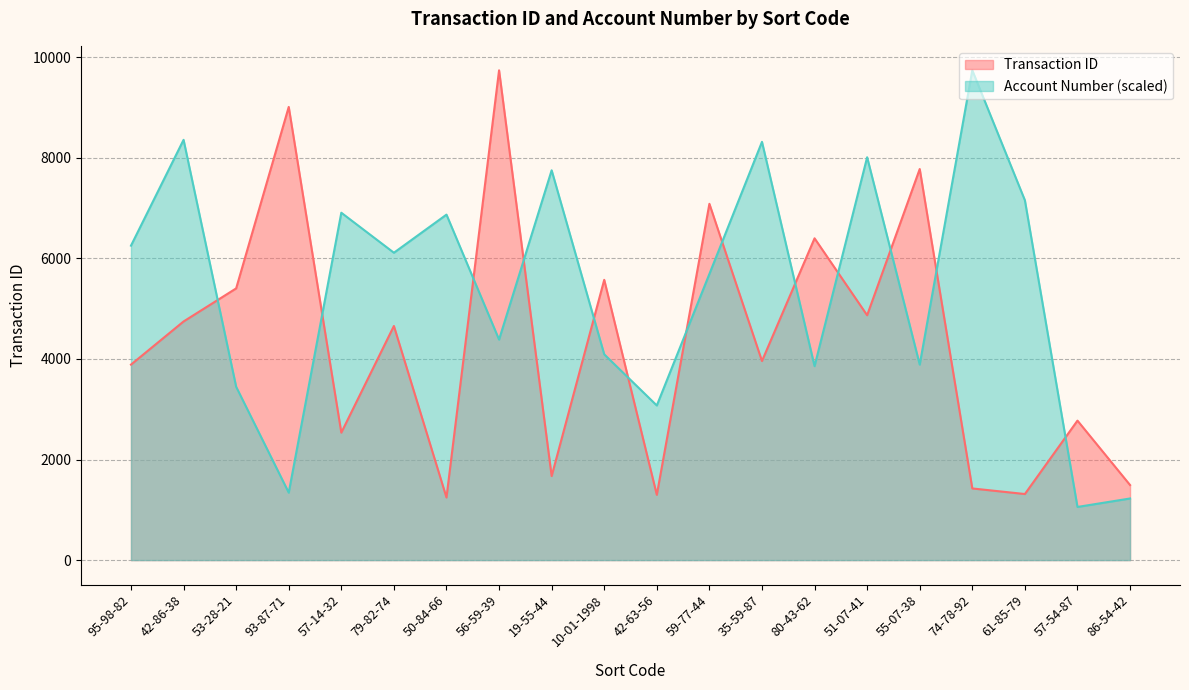

Reading right to left, transcribe all the data shown in this chart.

Transaction ID: 1493.0	2774.0	1314.0	1425.0	7778.0	4870.0	6400.0	3959.0	7086.0	1298.0	5574.0	1671.0	9741.0	1245.0	4656.0	2535.0	9013.0	5404.0	4746.0	3888.0
Account Number: 1225.4	1057.1	7156.3	9741.0	3887.9	8012.0	3857.4	8318.3	5691.1	3075.3	4092.4	7752.6	4385.5	6871.1	6113.2	6908.6	1341.6	3447.2	8358.4	6253.9